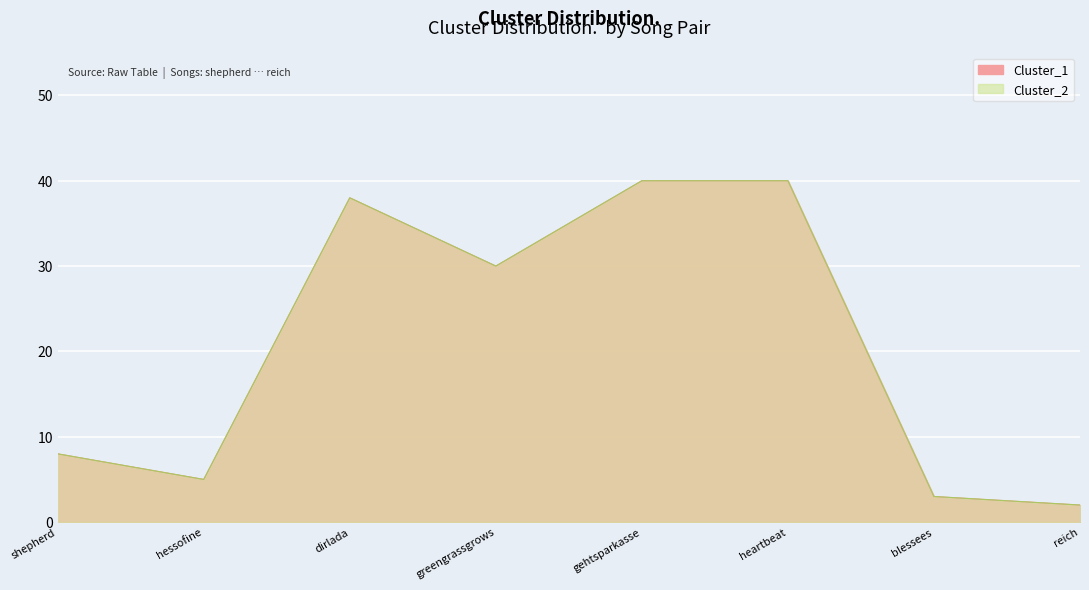

How many data points in Cluster_1 are less than 30?

4